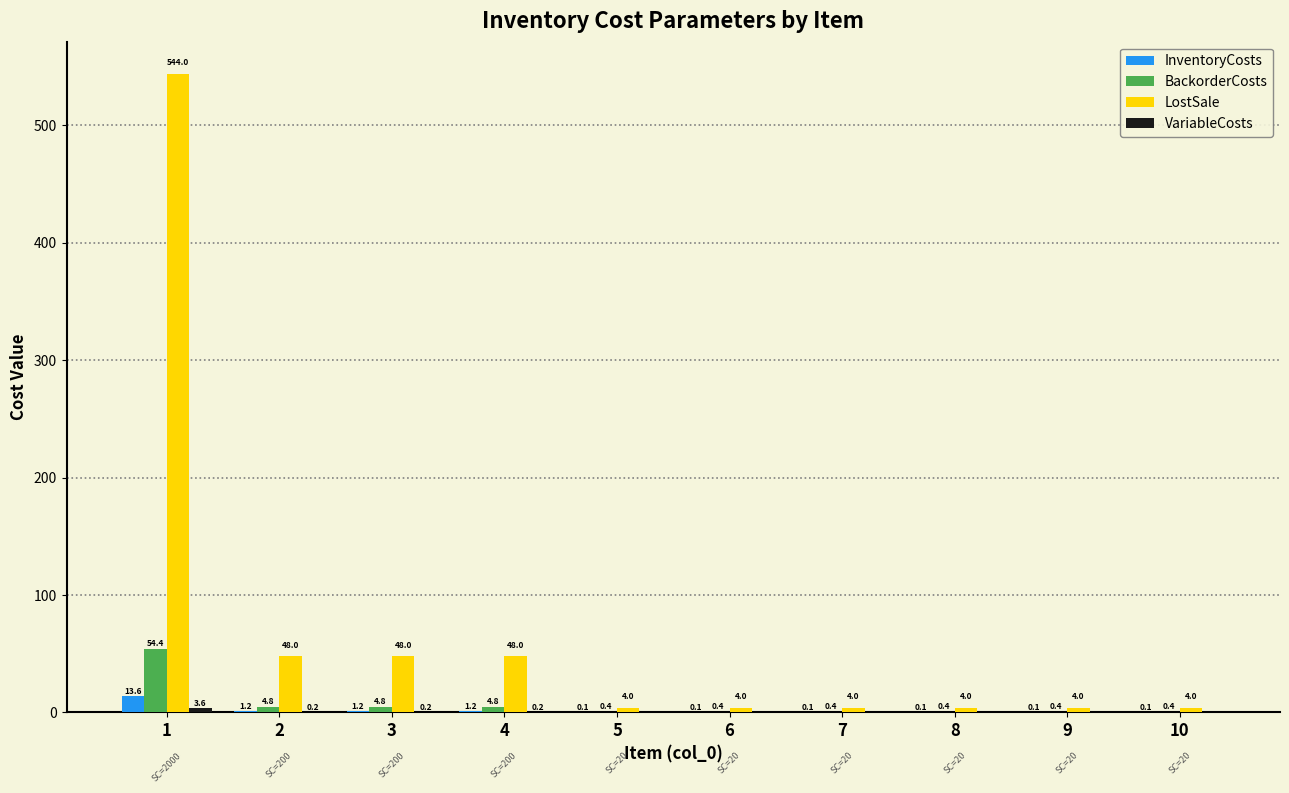

Are the bars grouped side by side (vs. stacked)?

Yes